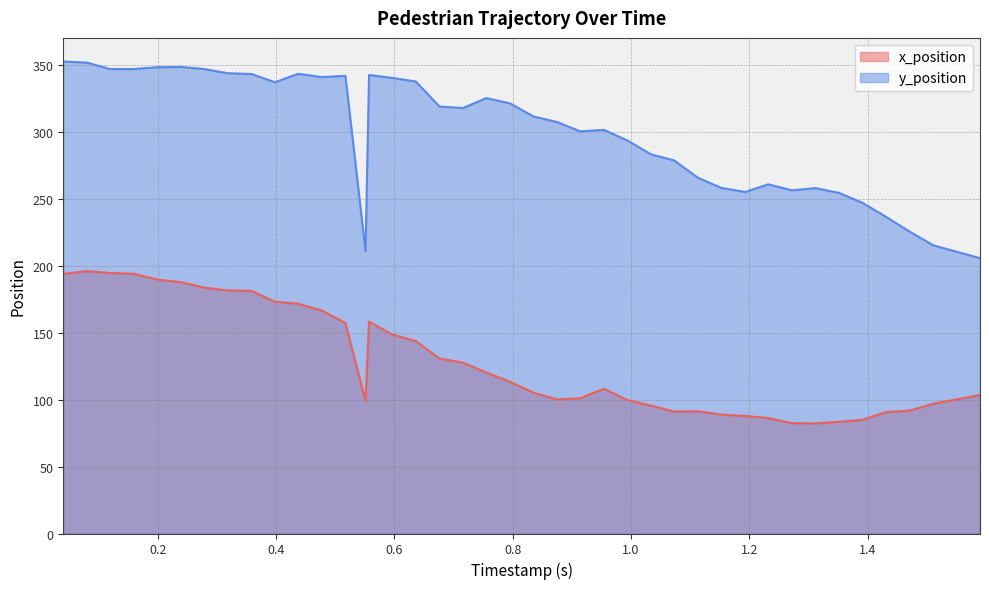

What is the sum of all y_position values?

12033.4